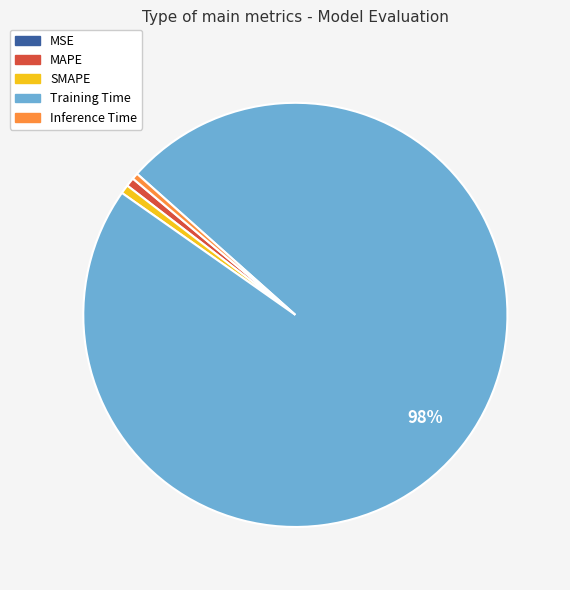

To the nearest percent, what is the difference between the largest and smallest slice percentages?

98%